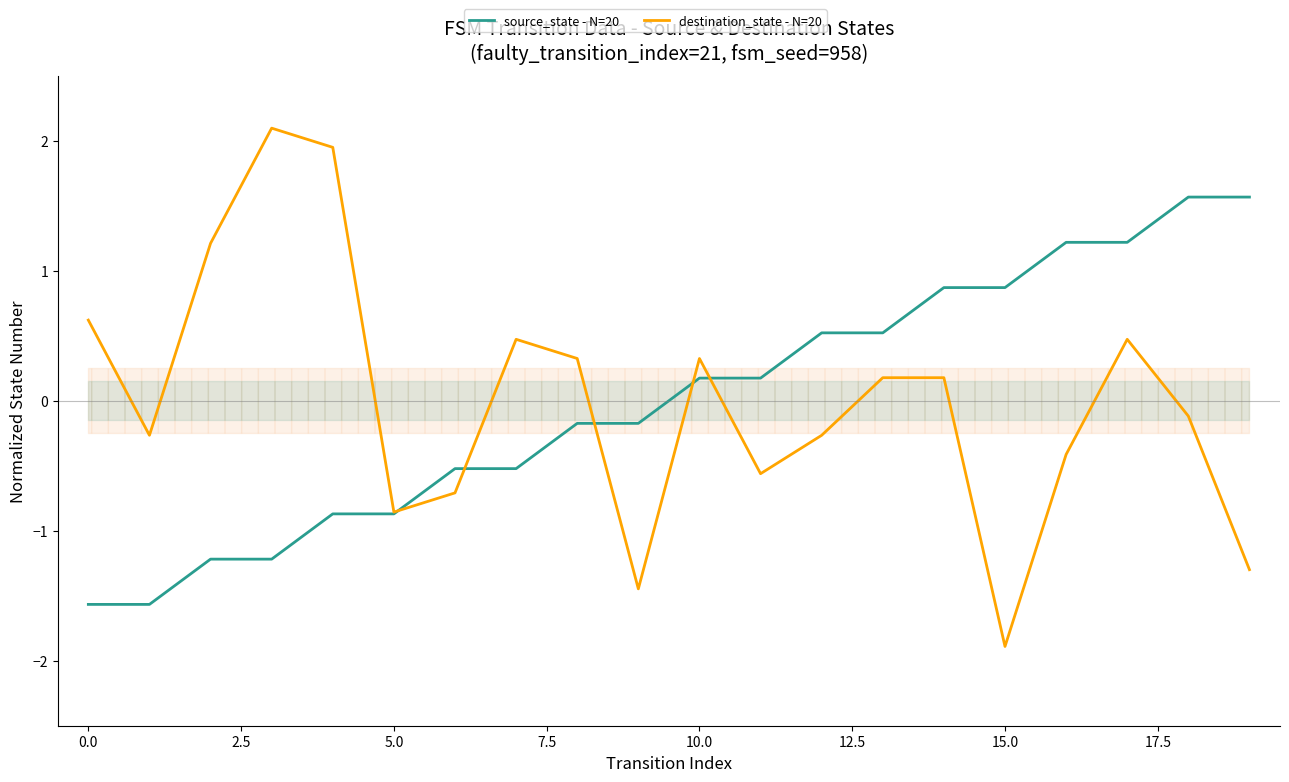

Which series has the largest total across all categories?

source_state - N=20